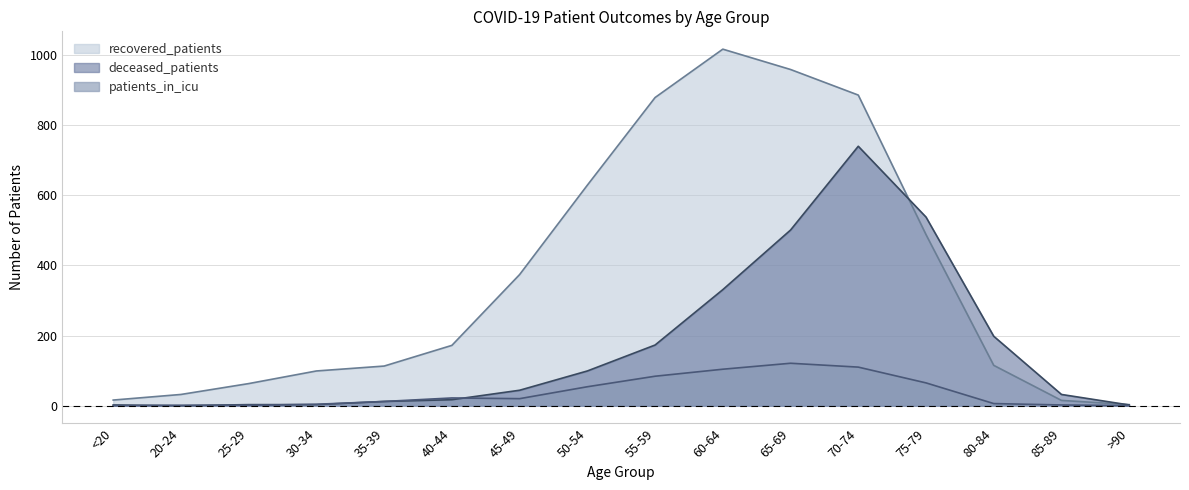

Where do deceased_patients and recovered_patients first cross each other?

70-74 and 75-79